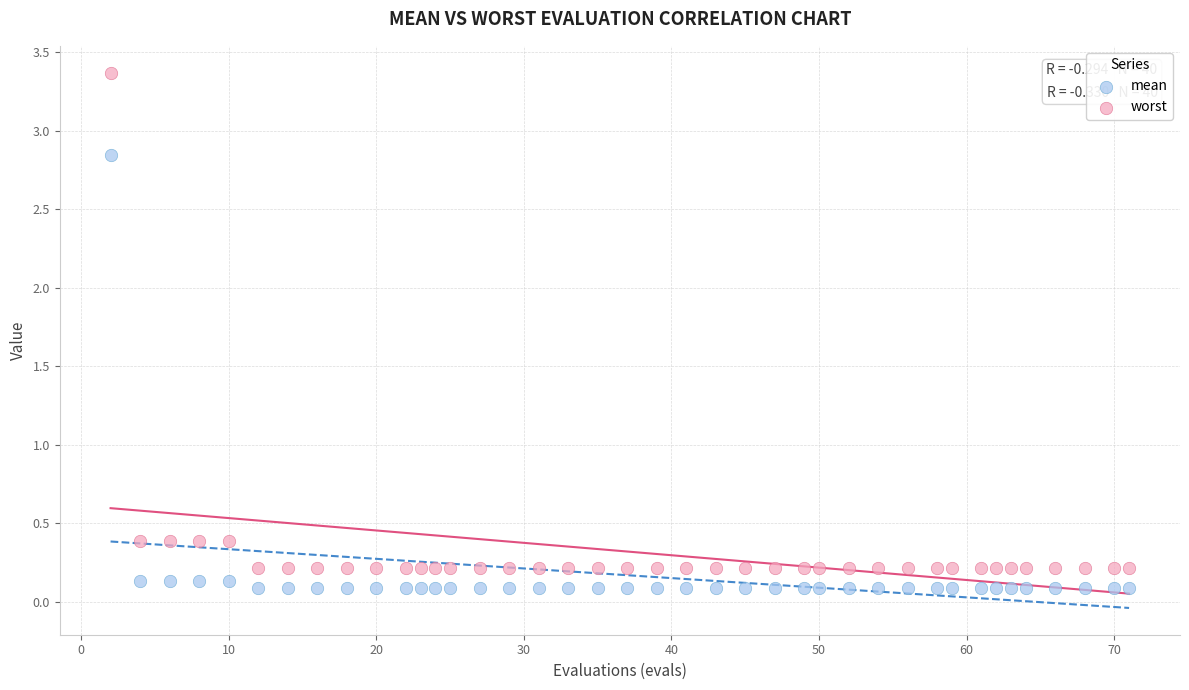

Which series reaches the maximum Y coordinate?

worst